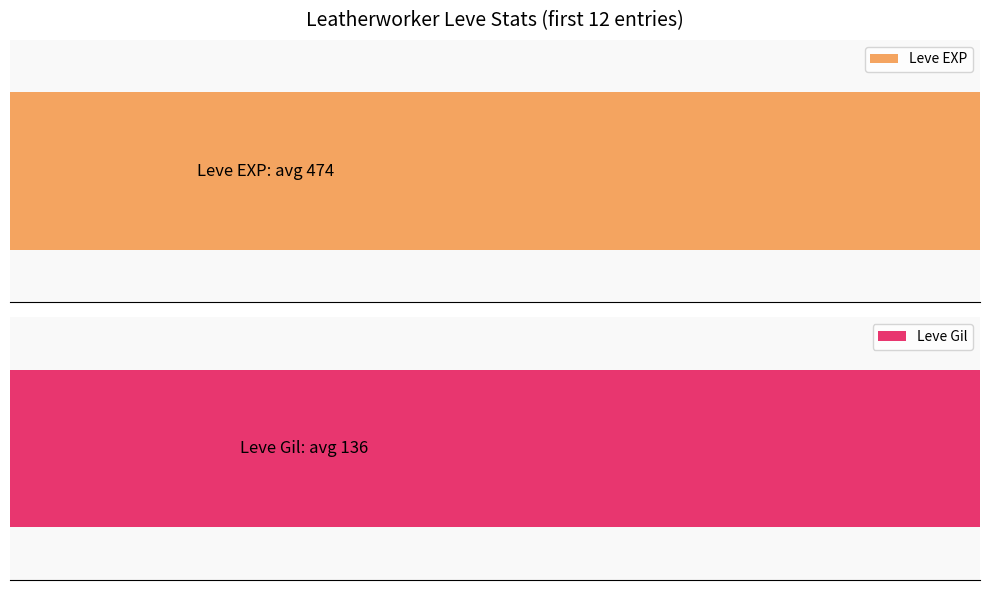

Reading left to right, list all the values displayed in this chart.

Leve EXP: 0=70.0	1=100.0	2=17.8	3=17.8	4=100.0	5=41.1	6=73.3	7=93.3	8=24.4	9=45.6	10=24.4	11=24.4
Leve Gil: 0=50.0	1=50.0	2=50.4	3=50.4	4=50.0	5=50.0	6=62.5	7=100.0	8=62.5	9=62.5	10=75.9	11=62.5